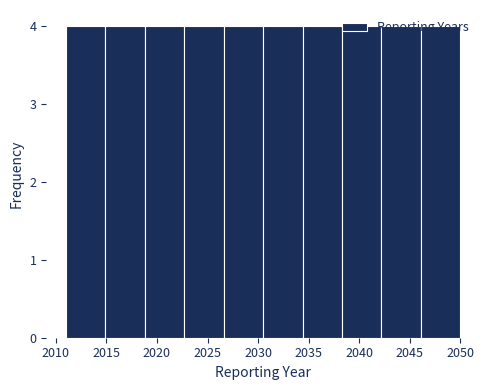

Reading left to right, transcribe this chart: for each bar, give the range it covers on the x-axis and its height. Neither the bar edges nor the heights are printed on the chart, so give them approximately, as read against the axes.

2011.0 to 2014.9: 4
2014.9 to 2018.8: 4
2018.8 to 2022.7: 4
2022.7 to 2026.6: 4
2026.6 to 2030.5: 4
2030.5 to 2034.4: 4
2034.4 to 2038.3: 4
2038.3 to 2042.2: 4
2042.2 to 2046.1: 4
2046.1 to 2050.0: 4